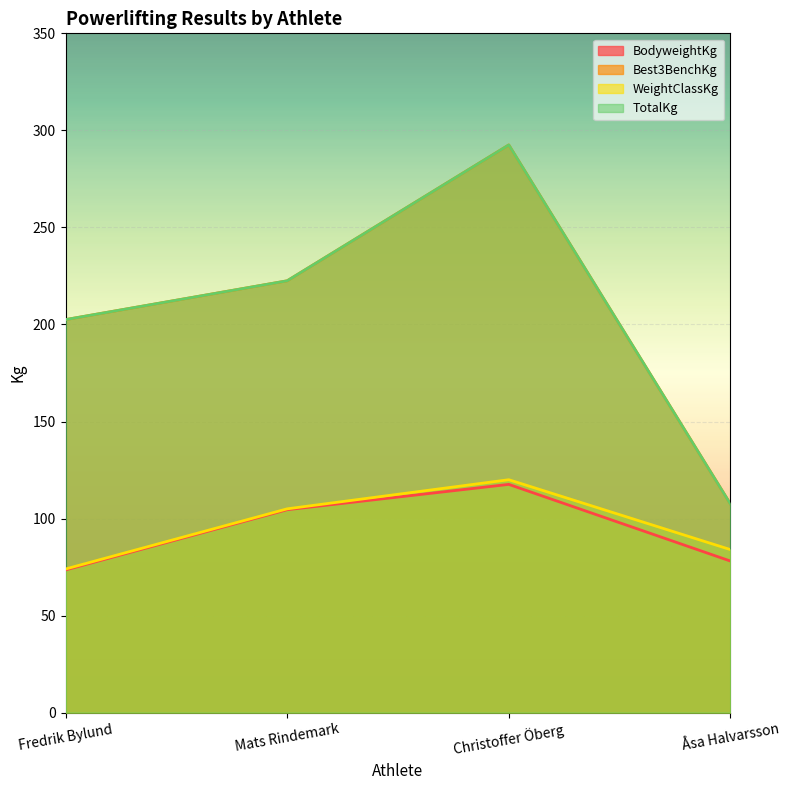

What is the approximate value of TotalKg at Christoffer Öberg?

292.5